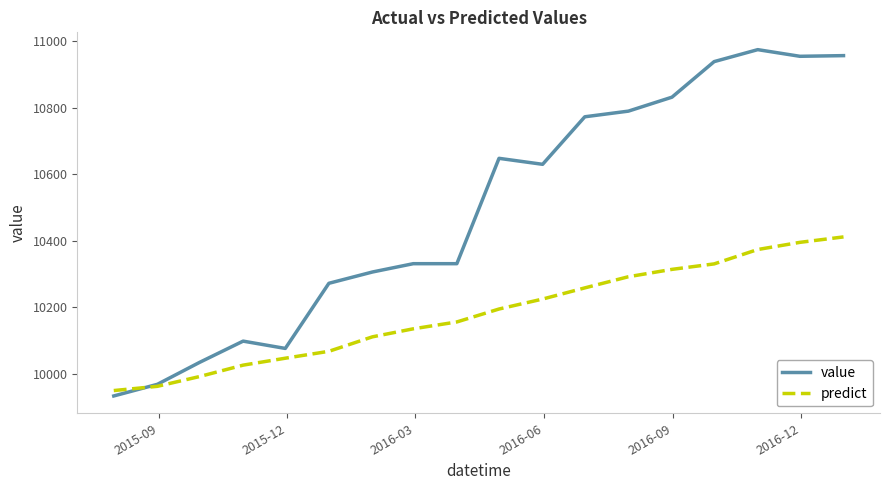

List the series in order of their peak value, lowest first.

predict, value